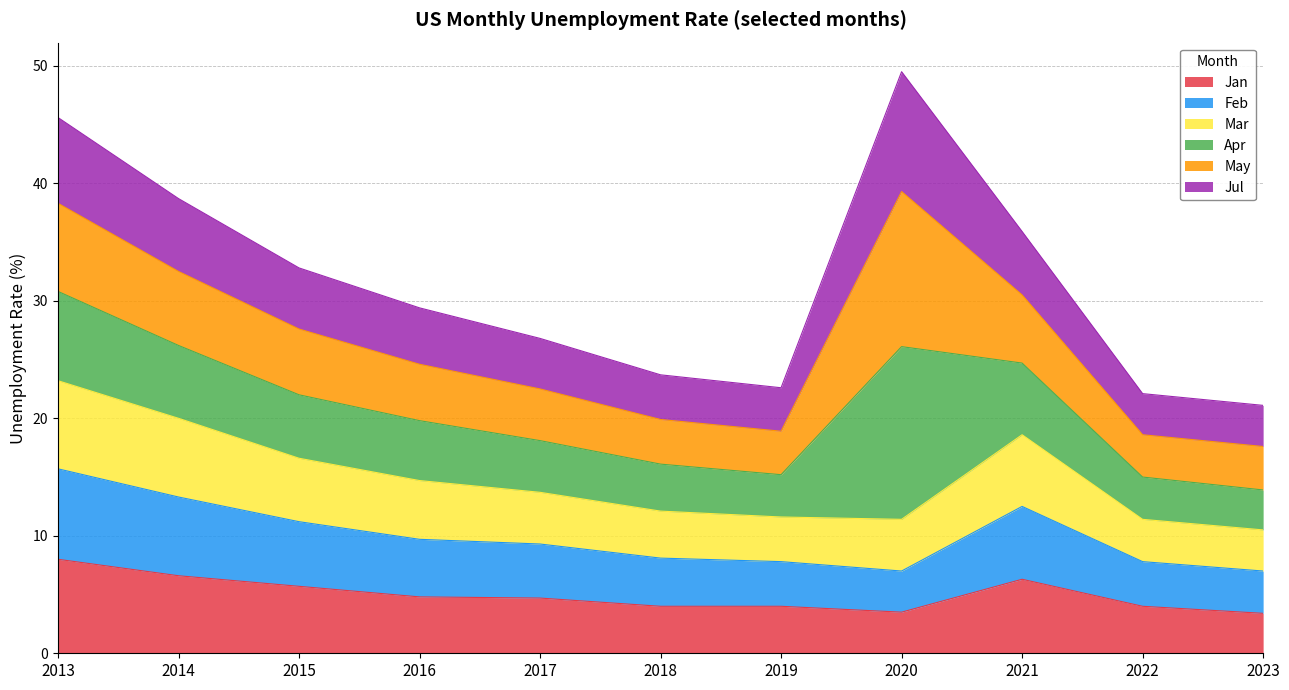

Where is Feb nearest to the value 11?

2015